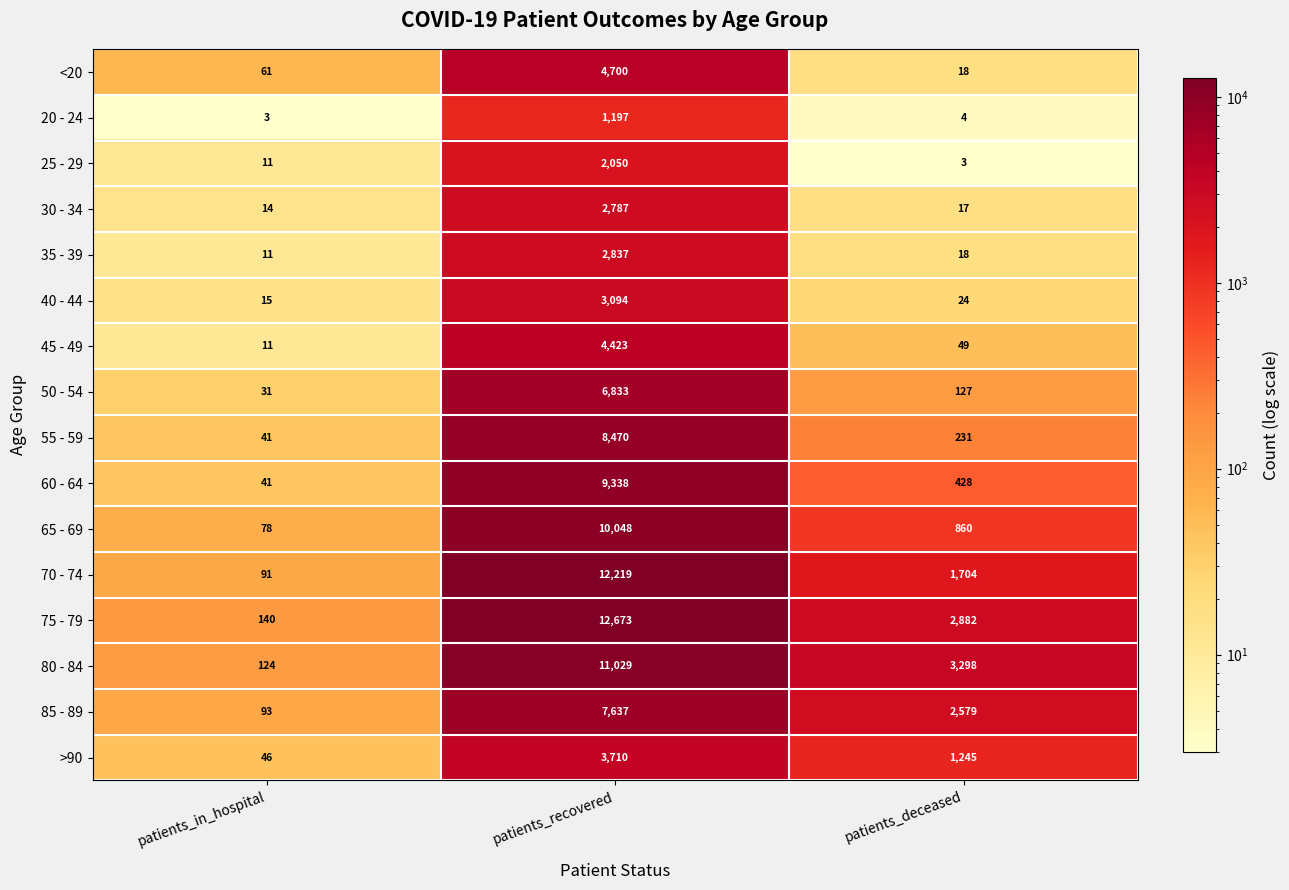

List the labels in order of >90 value, largest first.

patients_recovered, patients_deceased, patients_in_hospital